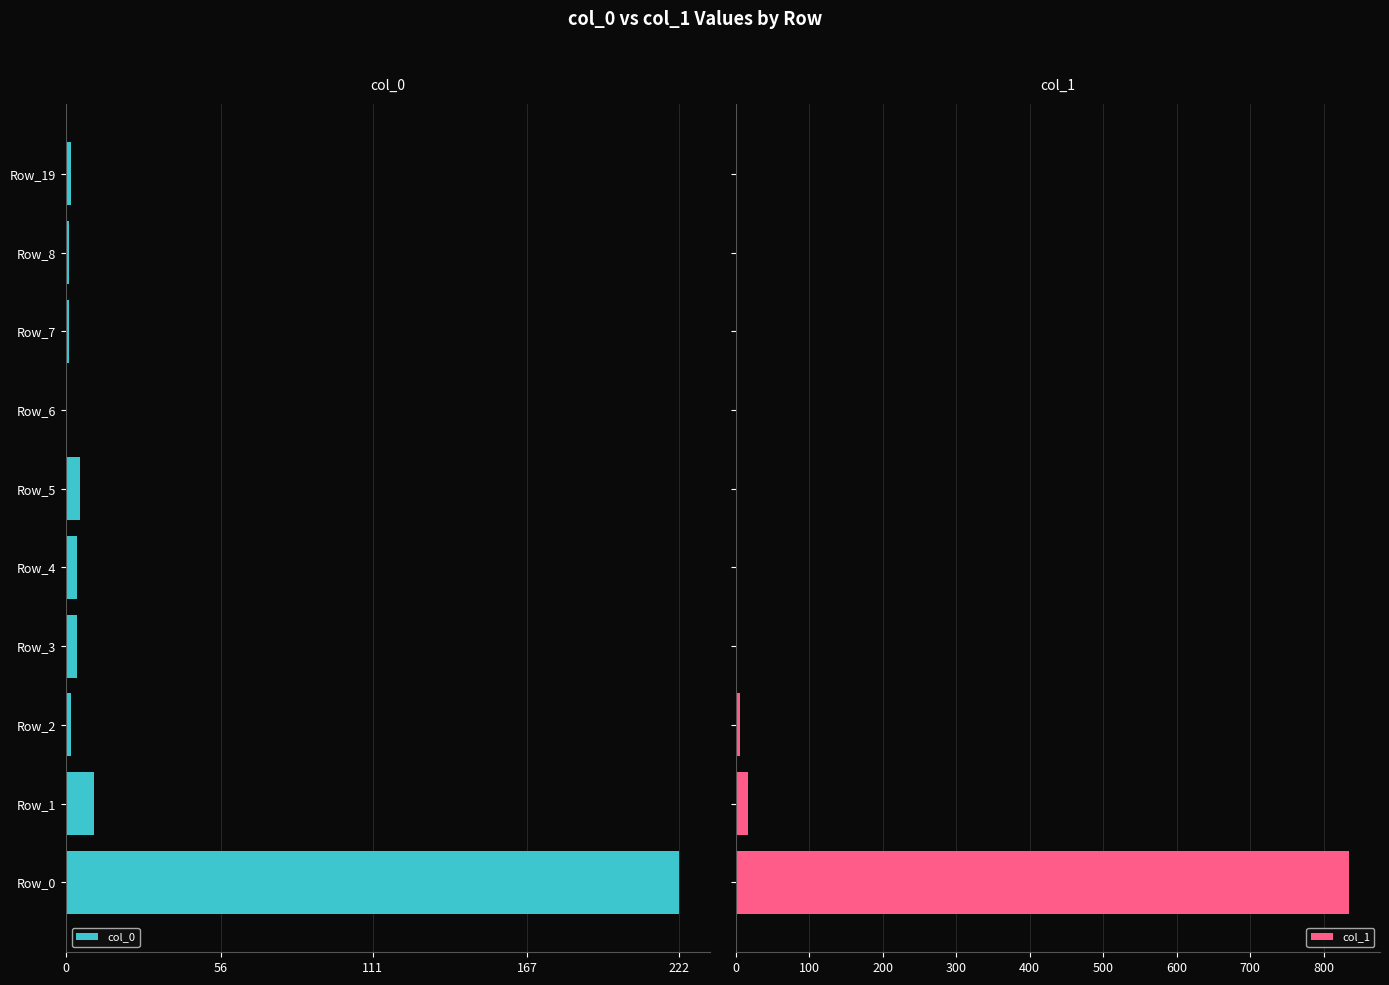

What is the difference between the second highest and second lowest values in the col_1 series?

16